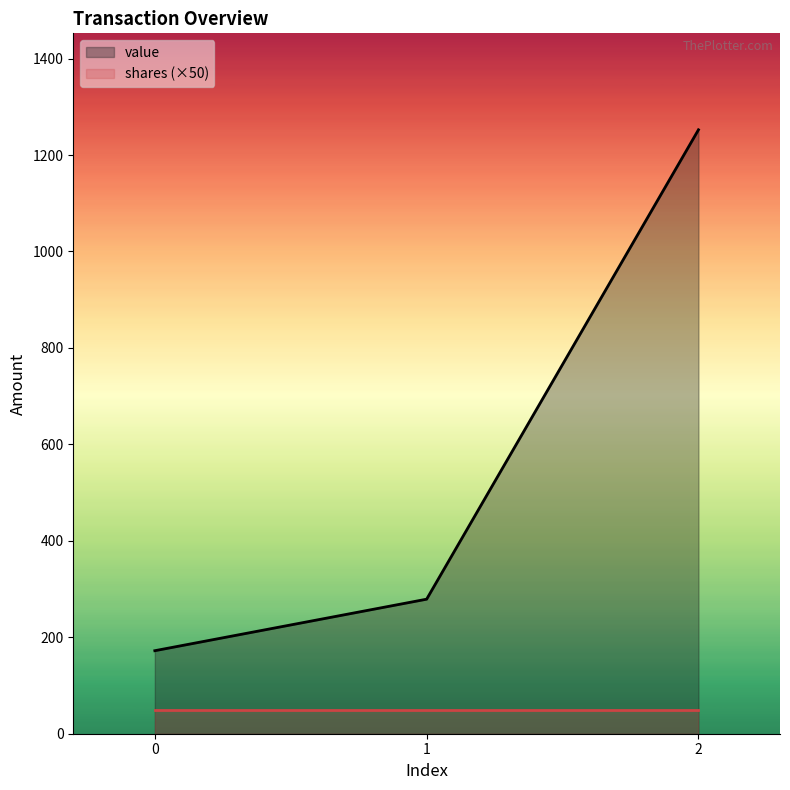

How many distinct data groups are displayed?

2